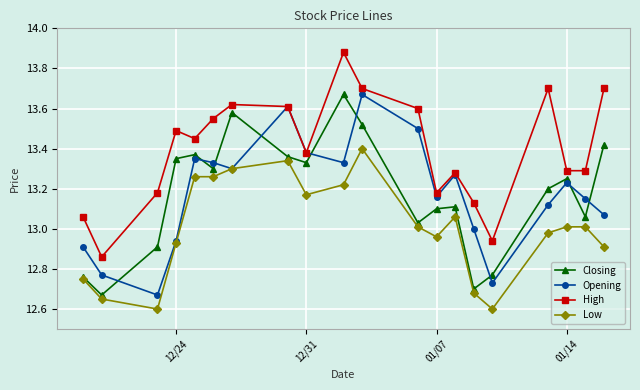

What is the smallest value displayed?

12.6